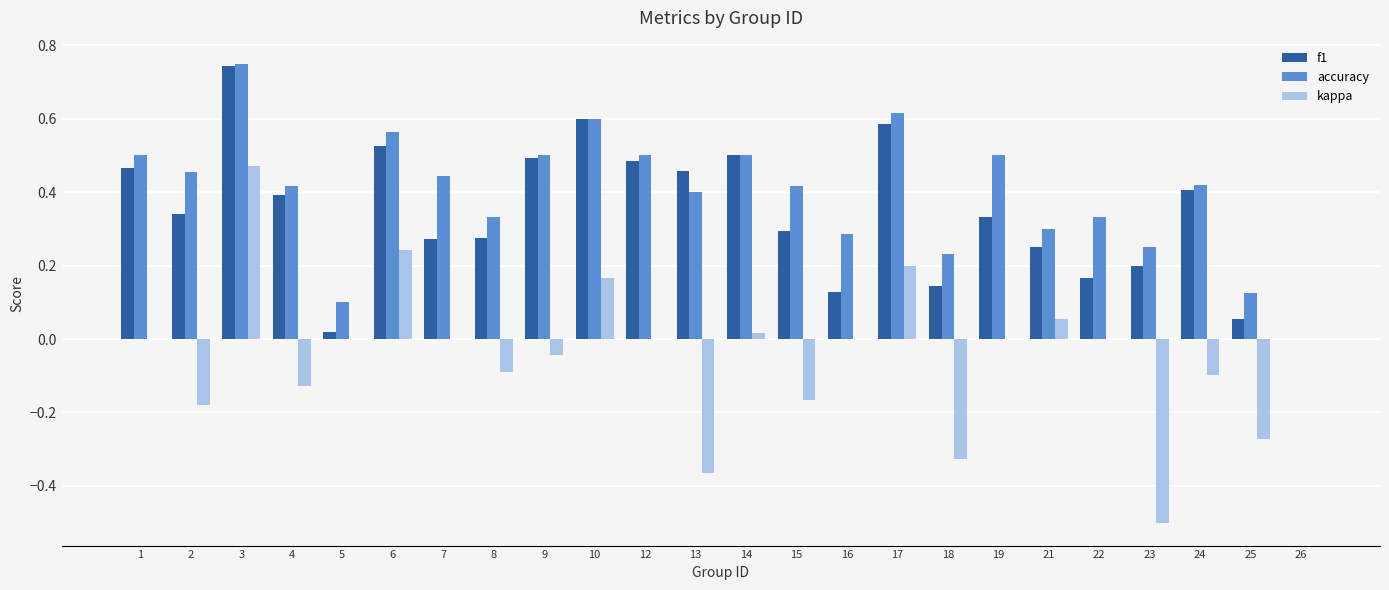

How many series are shown in this chart?

3